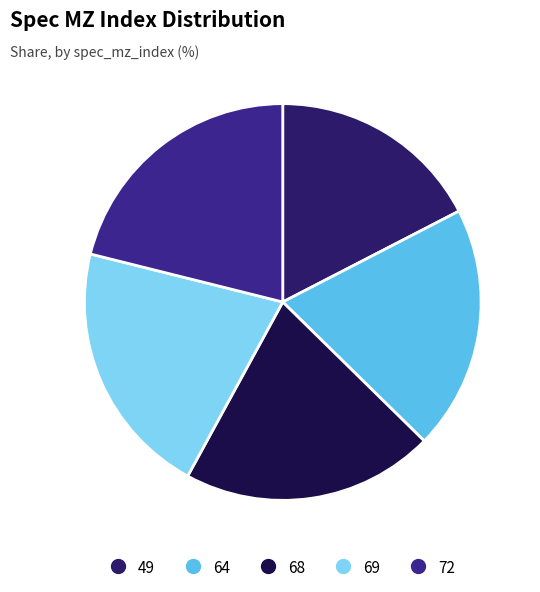

The 64 slice represents 26% of the pie. True or false?

False